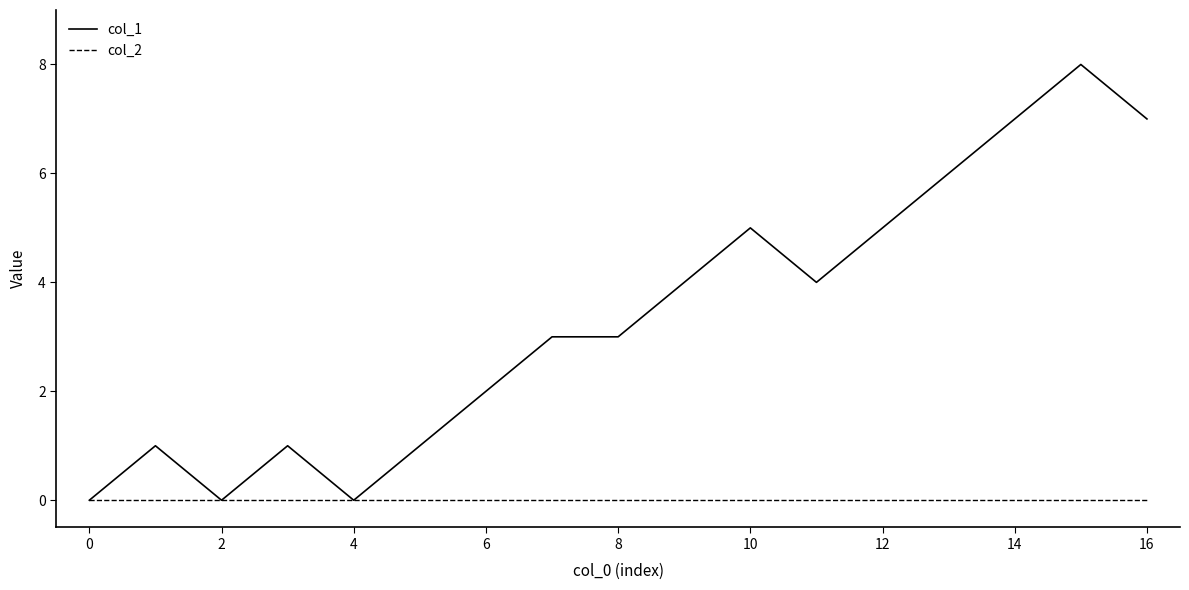

Which series has the largest range (max minus min)?

col_1